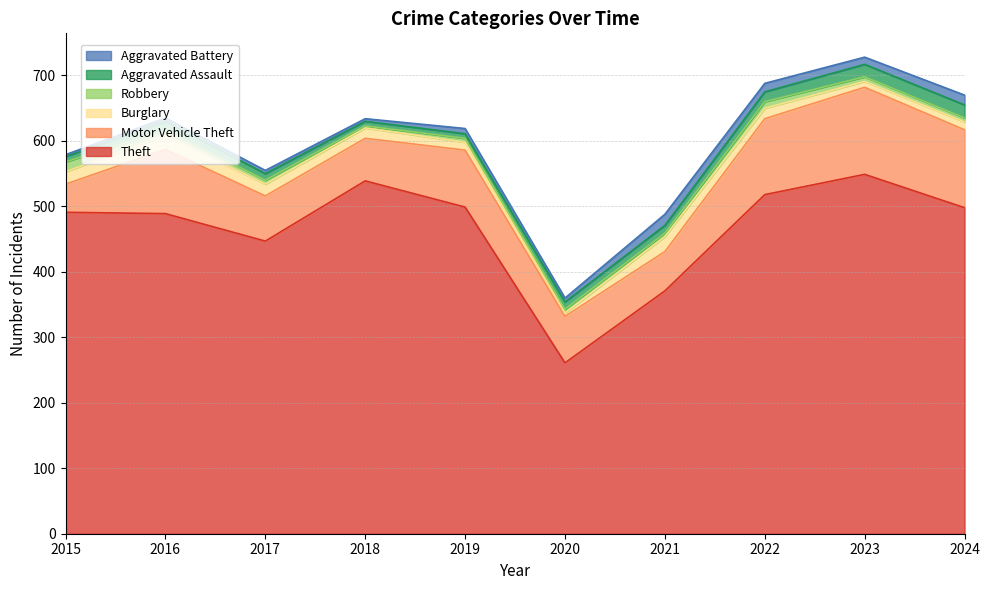

In Robbery, how many points are higher than both neighbors (excluding endpoints)?

1